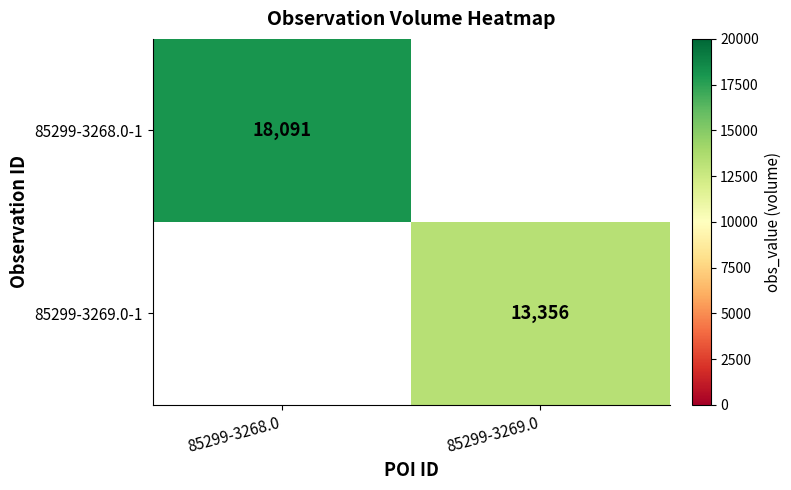

The value of 85299-3268.0-1 at 85299-3268.0 is 10200. True or false?

False